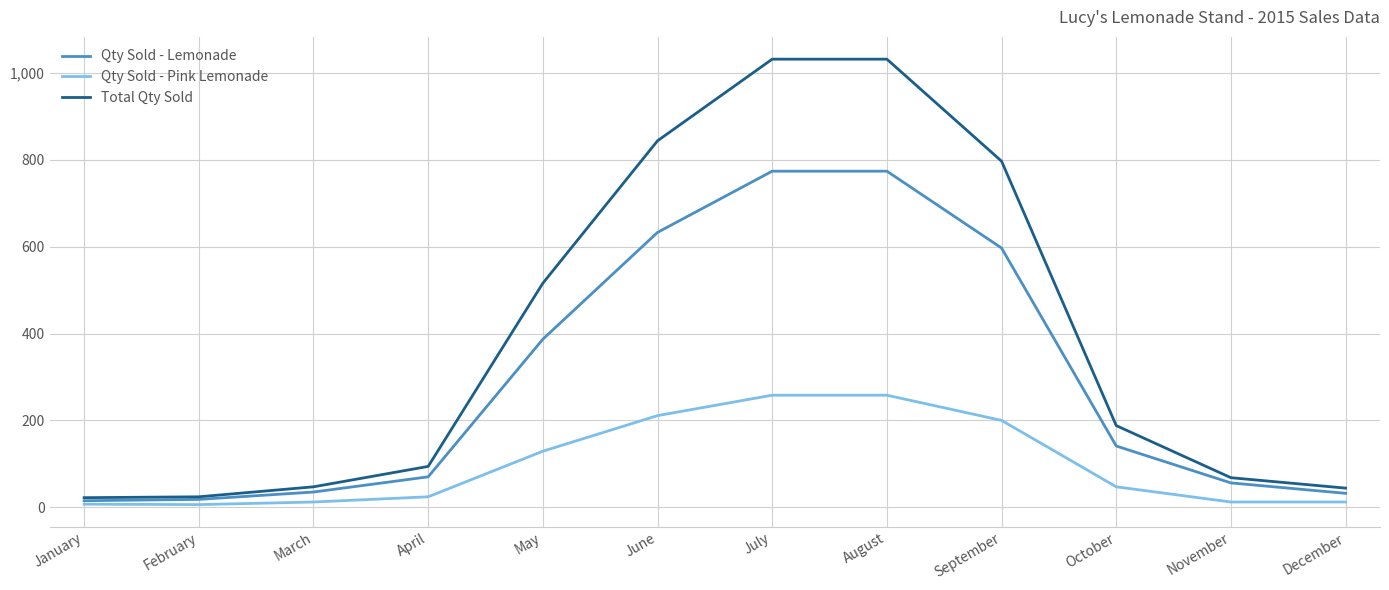

What is the highest value of the Total Qty Sold series?

1032